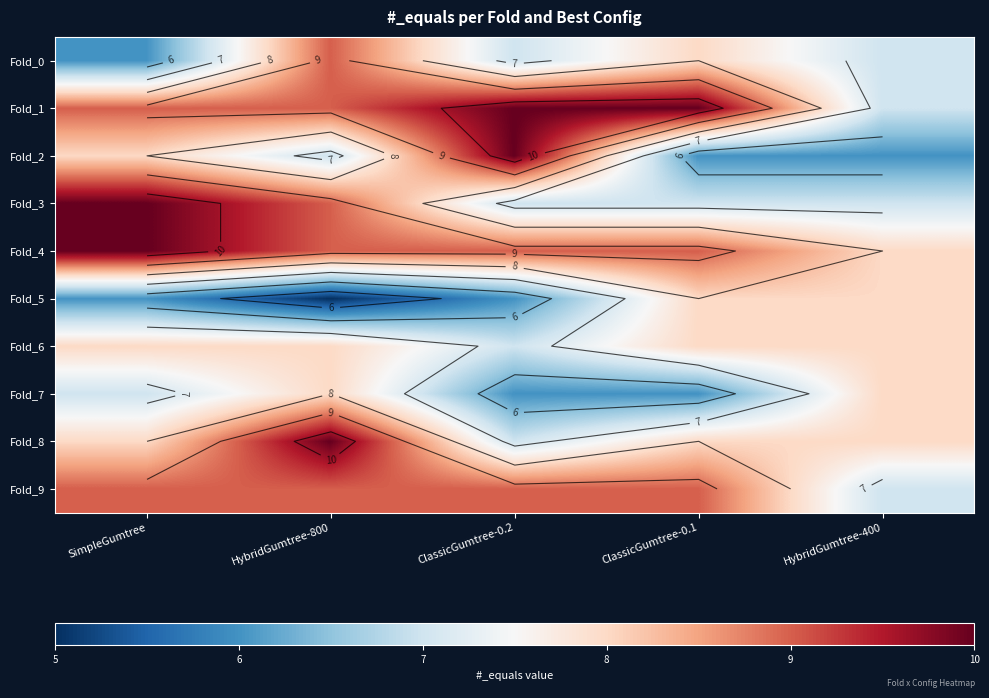

At which category is the sum across all series the highest?

HybridGumtree-800